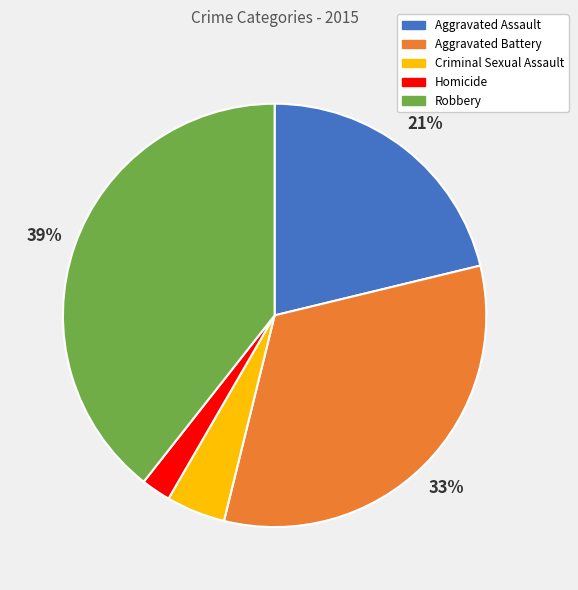

The Criminal Sexual Assault slice represents 5% of the pie. True or false?

True